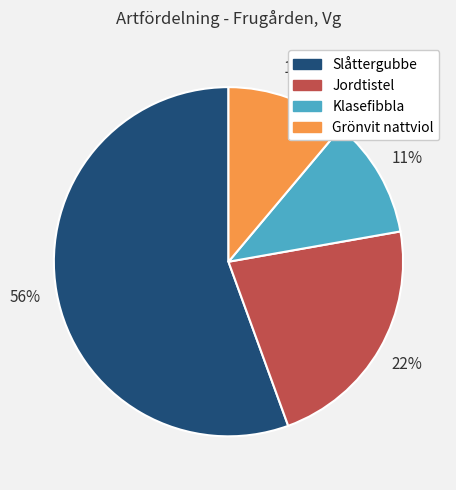

To the nearest percent, what percentage of the pie is Klasefibbla?

11%